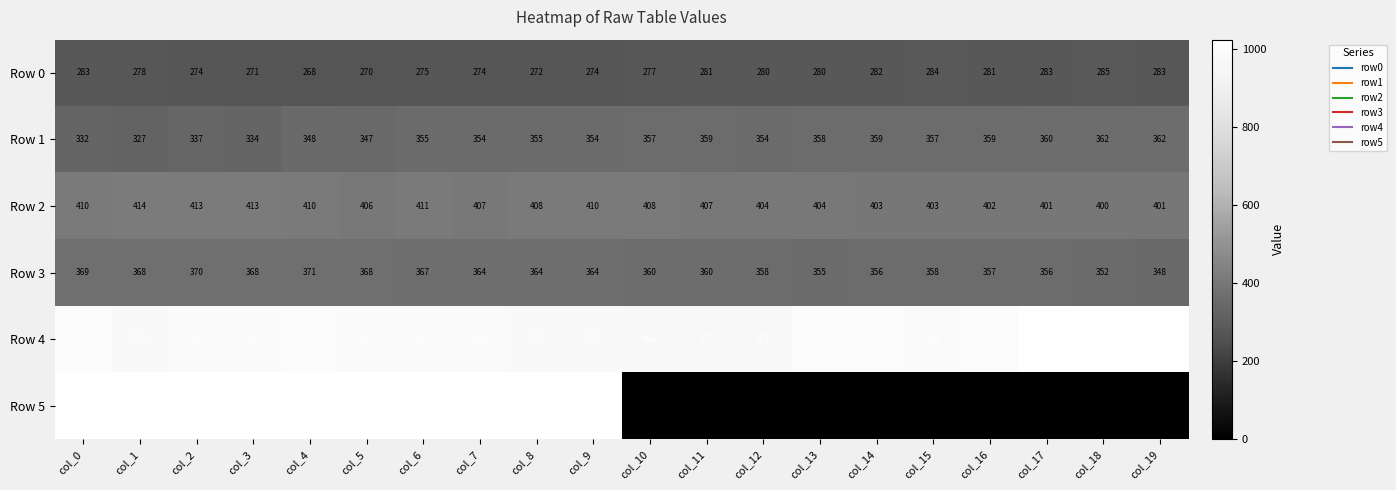

What is the difference between the highest and lowest values at col_12?

971